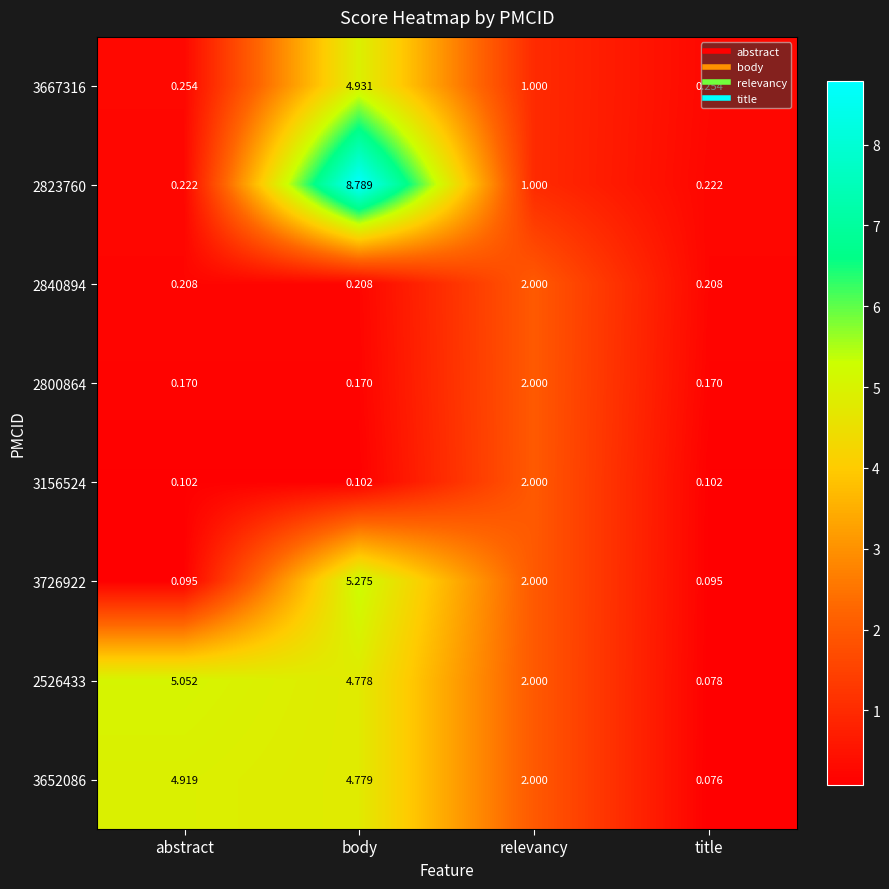

What is the spread (max minus min) of values at relevancy?

1.0